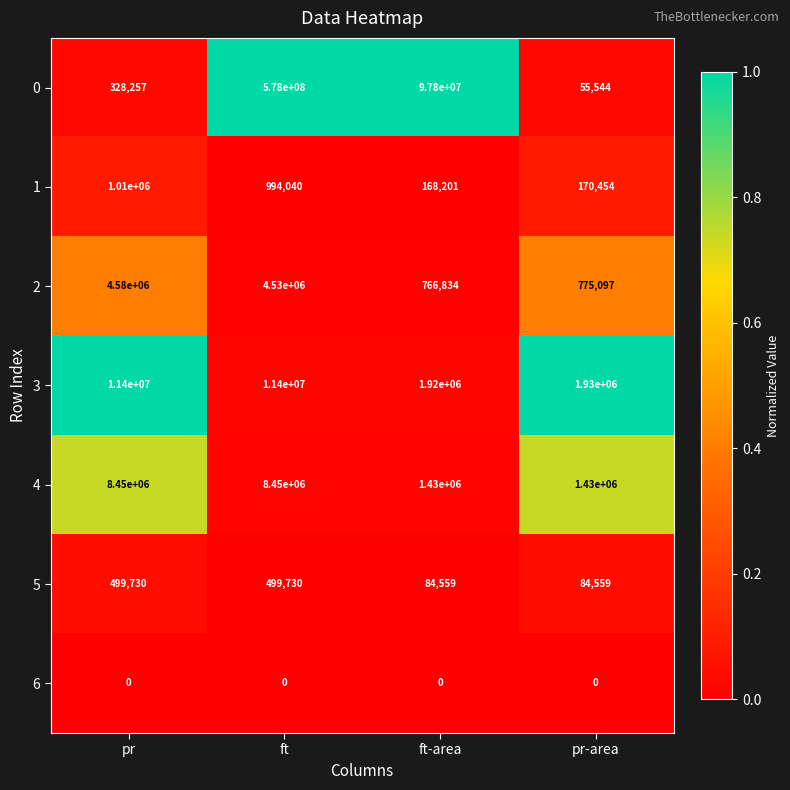

List the series in order of their peak value, lowest first.

6, 5, 1, 2, 4, 3, 0